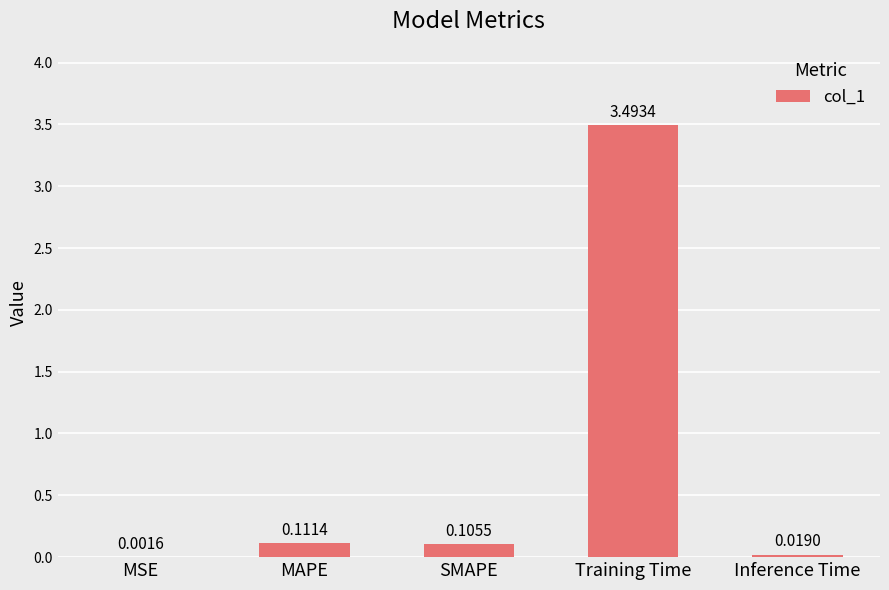

What is the sum of all values?

3.7